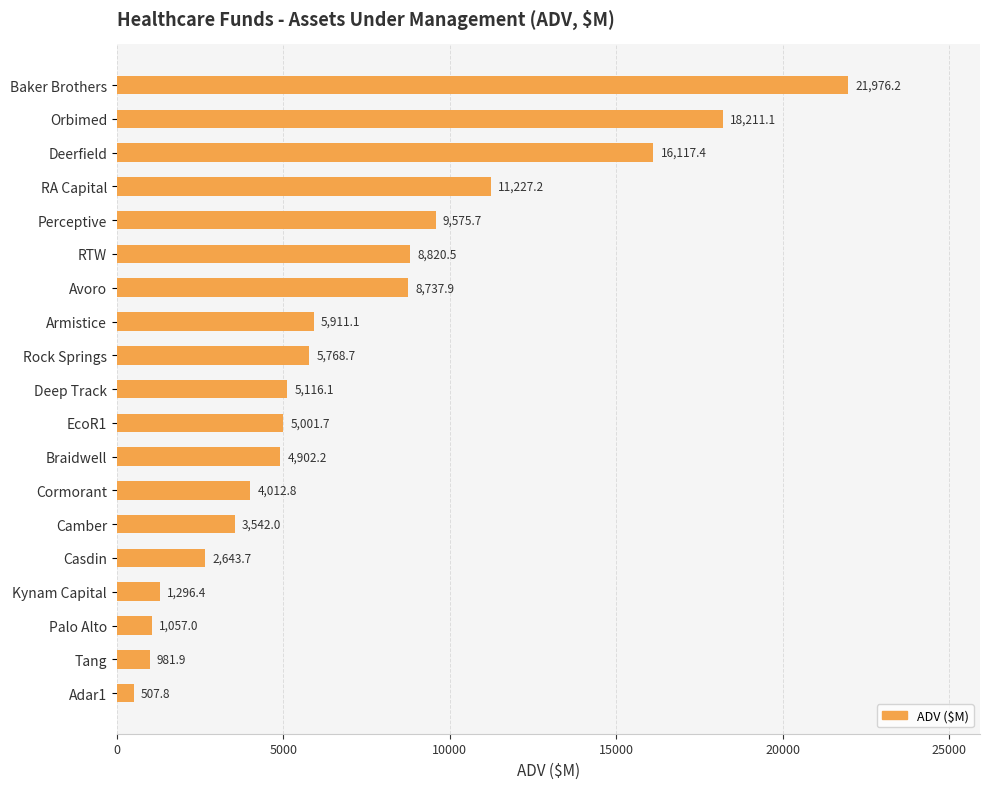

List the labels in order of value, smallest first.

Adar1, Tang, Palo Alto, Kynam Capital, Casdin, Camber, Cormorant, Braidwell, EcoR1, Deep Track, Rock Springs, Armistice, Avoro, RTW, Perceptive, RA Capital, Deerfield, Orbimed, Baker Brothers